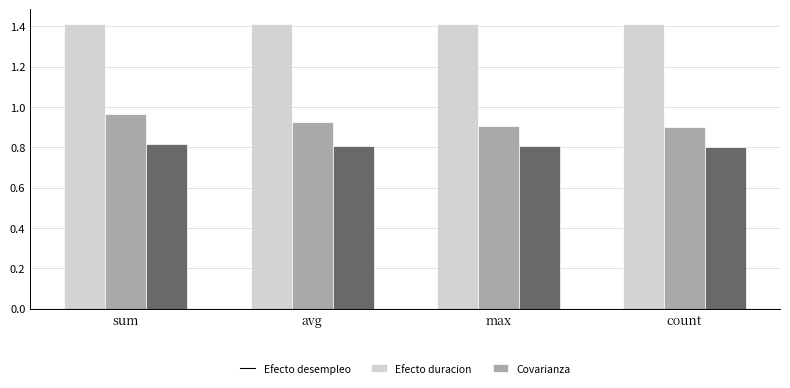

Between avg and max, which series saw the biggest shift?

Efecto duracion